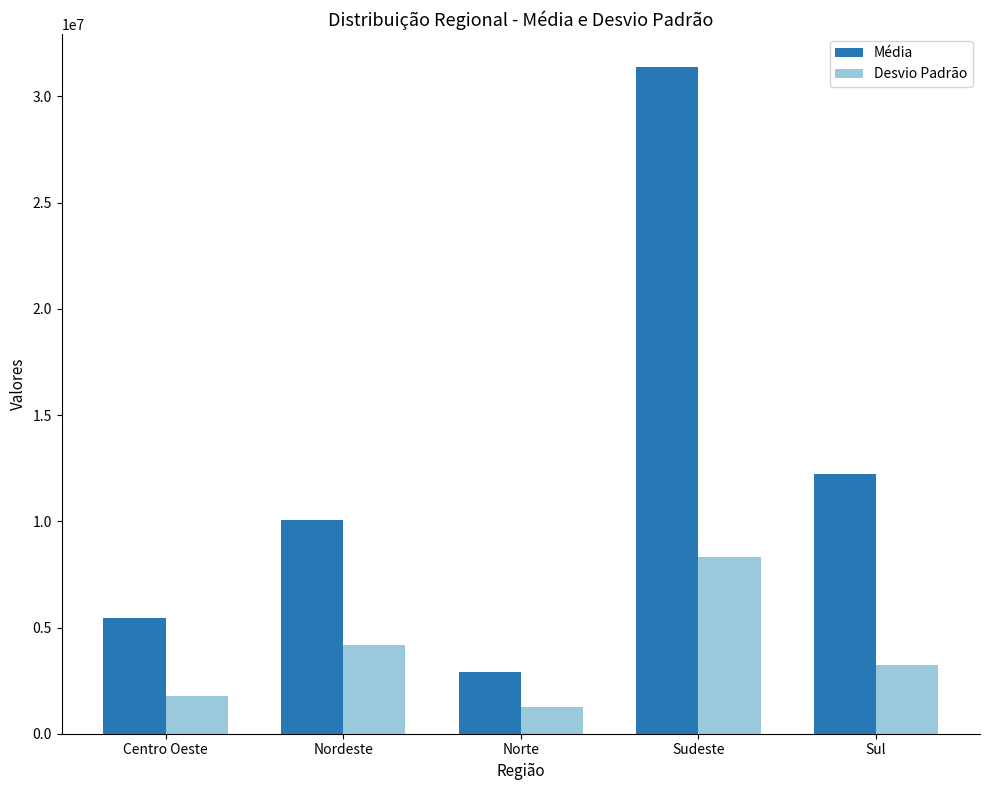

What is the lowest value of the Desvio Padrão series?

1259453.7